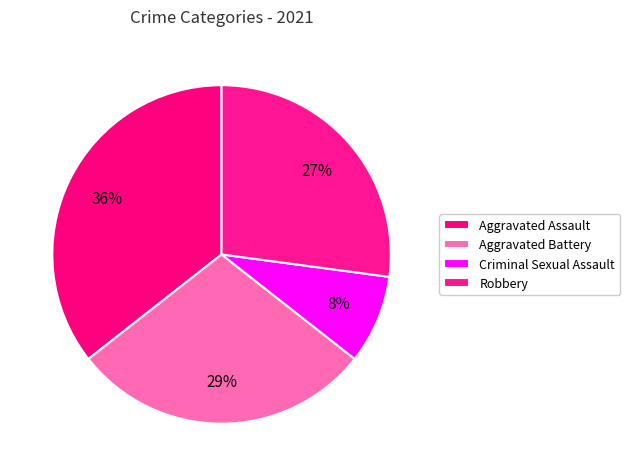

Rank the categories by value from highest to lowest.

Aggravated Assault, Aggravated Battery, Robbery, Criminal Sexual Assault